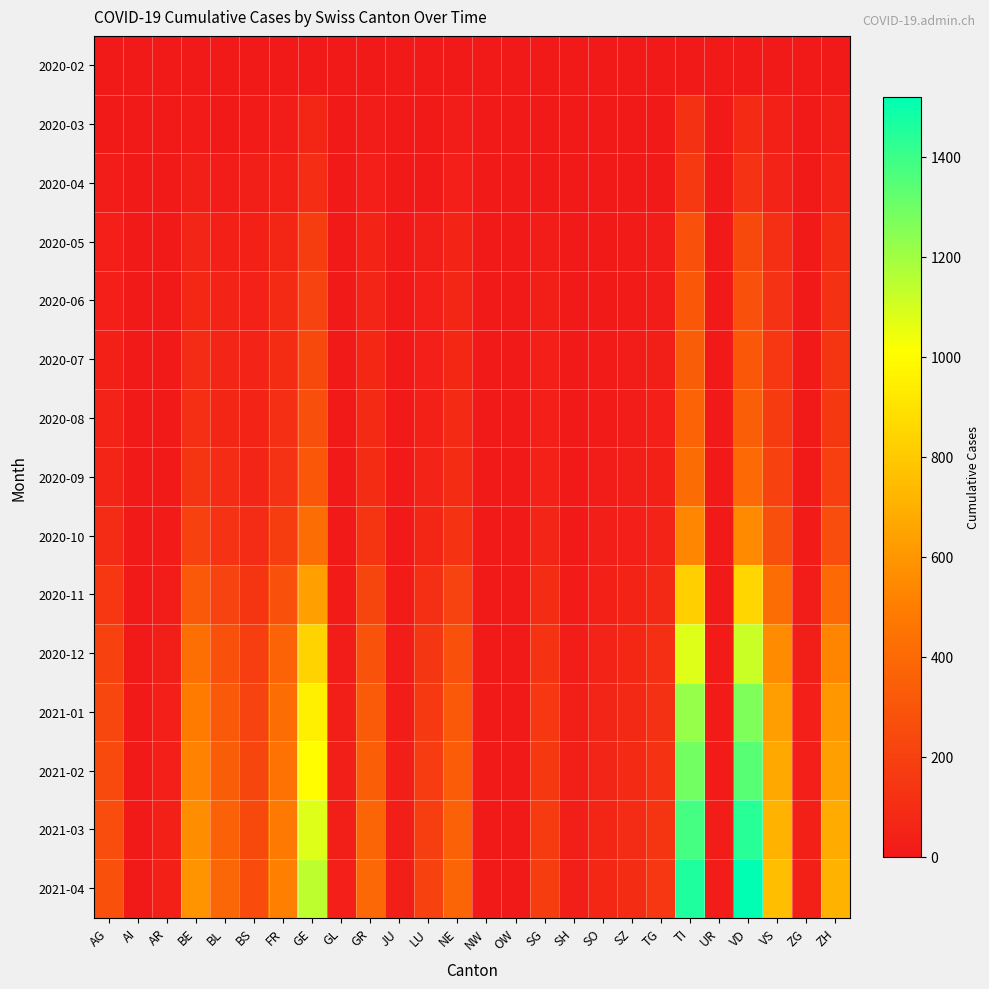

Reading left to right, list all the values displayed in this chart.

2020-02: AG=1	AI=0	AR=0	BE=0	BL=2	BS=1	FR=0	GE=4	GL=0	GR=1	JU=0	LU=0	NE=2	NW=0	OW=0	SG=1	SH=0	SO=0	SZ=0	TG=0	TI=8	UR=0	VD=6	VS=2	ZG=0	ZH=2
2020-03: AG=11	AI=0	AR=2	BE=16	BL=10	BS=16	FR=20	GE=66	GL=2	GR=23	JU=0	LU=7	NE=22	NW=0	OW=0	SG=7	SH=1	SO=2	SZ=4	TG=7	TI=120	UR=1	VD=85	VS=37	ZG=1	ZH=27
2020-04: AG=18	AI=0	AR=3	BE=28	BL=19	BS=24	FR=37	GE=102	GL=2	GR=30	JU=0	LU=9	NE=30	NW=0	OW=0	SG=9	SH=1	SO=3	SZ=5	TG=7	TI=165	UR=1	VD=128	VS=53	ZG=2	ZH=48
2020-05: AG=30	AI=0	AR=5	BE=60	BL=40	BS=38	FR=70	GE=180	GL=4	GR=55	JU=2	LU=25	NE=58	NW=0	OW=0	SG=20	SH=3	SO=8	SZ=12	TG=18	TI=280	UR=2	VD=240	VS=110	ZG=5	ZH=100
2020-06: AG=35	AI=0	AR=6	BE=75	BL=50	BS=42	FR=85	GE=210	GL=5	GR=65	JU=3	LU=30	NE=68	NW=0	OW=1	SG=25	SH=4	SO=10	SZ=15	TG=22	TI=310	UR=3	VD=280	VS=130	ZG=6	ZH=120
2020-07: AG=40	AI=1	AR=7	BE=90	BL=60	BS=48	FR=95	GE=240	GL=6	GR=75	JU=4	LU=35	NE=75	NW=1	OW=1	SG=30	SH=5	SO=12	SZ=18	TG=26	TI=340	UR=3	VD=310	VS=150	ZG=7	ZH=140
2020-08: AG=50	AI=1	AR=8	BE=110	BL=70	BS=55	FR=110	GE=270	GL=7	GR=85	JU=5	LU=40	NE=85	NW=1	OW=1	SG=35	SH=6	SO=14	SZ=20	TG=30	TI=370	UR=4	VD=350	VS=170	ZG=8	ZH=160
2020-09: AG=65	AI=1	AR=10	BE=140	BL=90	BS=65	FR=130	GE=310	GL=8	GR=100	JU=6	LU=50	NE=100	NW=1	OW=2	SG=45	SH=7	SO=18	SZ=25	TG=38	TI=410	UR=5	VD=400	VS=200	ZG=10	ZH=190
2020-10: AG=90	AI=2	AR=14	BE=200	BL=130	BS=90	FR=180	GE=420	GL=11	GR=140	JU=9	LU=70	NE=135	NW=2	OW=3	SG=65	SH=10	SO=25	SZ=35	TG=52	TI=540	UR=7	VD=550	VS=270	ZG=14	ZH=260
2020-11: AG=150	AI=3	AR=22	BE=320	BL=210	BS=140	FR=280	GE=640	GL=17	GR=220	JU=15	LU=110	NE=210	NW=3	OW=5	SG=100	SH=16	SO=40	SZ=55	TG=82	TI=820	UR=11	VD=850	VS=420	ZG=22	ZH=400
2020-12: AG=200	AI=4	AR=29	BE=430	BL=280	BS=185	FR=370	GE=840	GL=22	GR=290	JU=20	LU=145	NE=278	NW=4	OW=7	SG=132	SH=21	SO=53	SZ=73	TG=109	TI=1080	UR=14	VD=1120	VS=555	ZG=29	ZH=530
2021-01: AG=230	AI=5	AR=33	BE=490	BL=320	BS=210	FR=420	GE=950	GL=25	GR=330	JU=23	LU=165	NE=315	NW=5	OW=8	SG=150	SH=24	SO=61	SZ=83	TG=124	TI=1220	UR=16	VD=1270	VS=630	ZG=33	ZH=600
2021-02: AG=245	AI=5	AR=35	BE=520	BL=340	BS=223	FR=445	GE=1005	GL=27	GR=350	JU=24	LU=175	NE=334	NW=5	OW=9	SG=159	SH=25	SO=65	SZ=88	TG=132	TI=1290	UR=17	VD=1345	VS=668	ZG=35	ZH=636
2021-03: AG=260	AI=5	AR=37	BE=560	BL=365	BS=240	FR=478	GE=1080	GL=29	GR=375	JU=26	LU=188	NE=358	NW=5	OW=9	SG=170	SH=27	SO=70	SZ=94	TG=141	TI=1380	UR=18	VD=1440	VS=715	ZG=37	ZH=680
2021-04: AG=275	AI=6	AR=39	BE=590	BL=385	BS=253	FR=505	GE=1140	GL=30	GR=396	JU=28	LU=198	NE=378	NW=6	OW=10	SG=180	SH=29	SO=74	SZ=99	TG=149	TI=1455	UR=19	VD=1520	VS=755	ZG=39	ZH=718